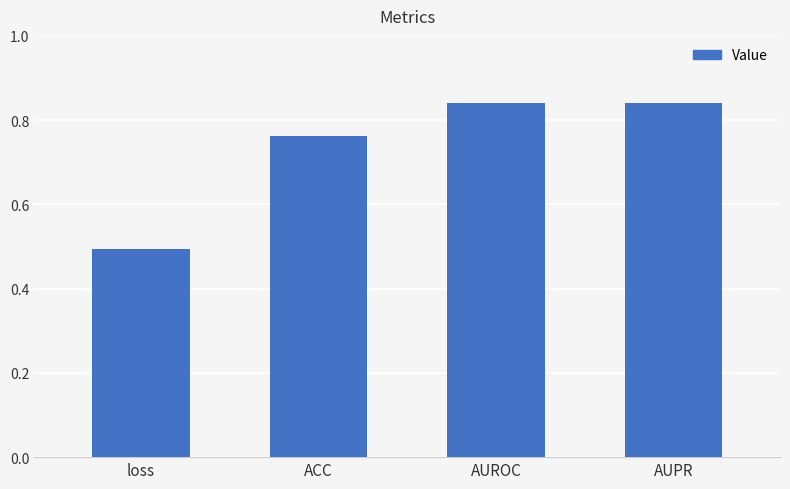

What is the label of the 4th bar from the right?

loss